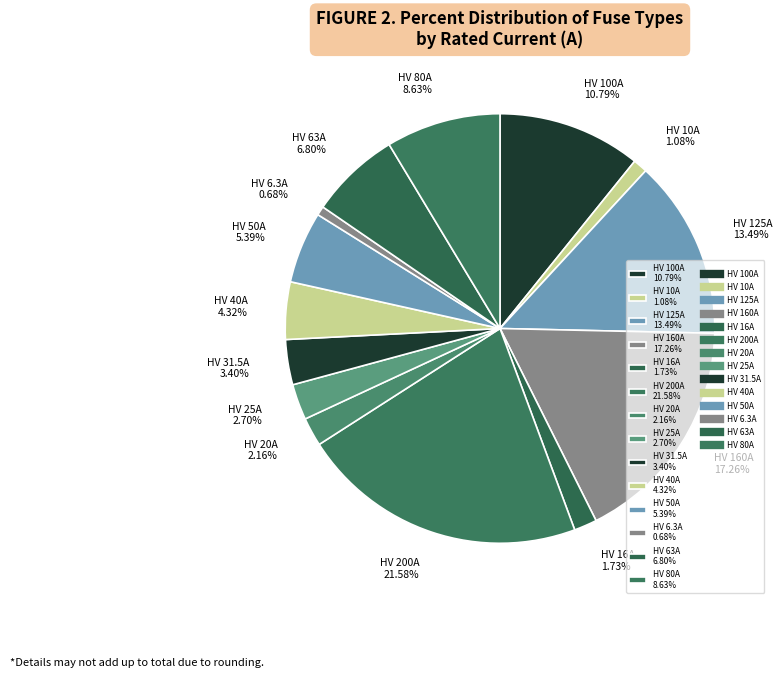

Which has a higher value, HV 200A 21.58% or HV 63A 6.80%?

HV 200A 21.58%